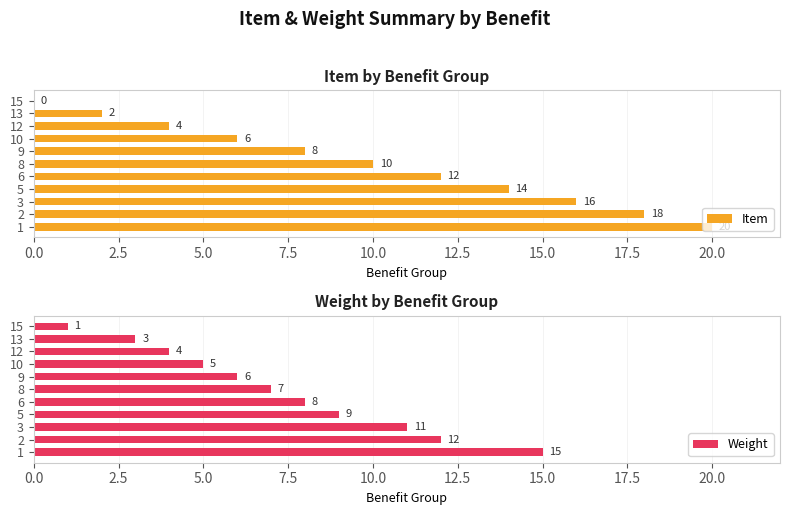

What is the highest value of the Item series?

20